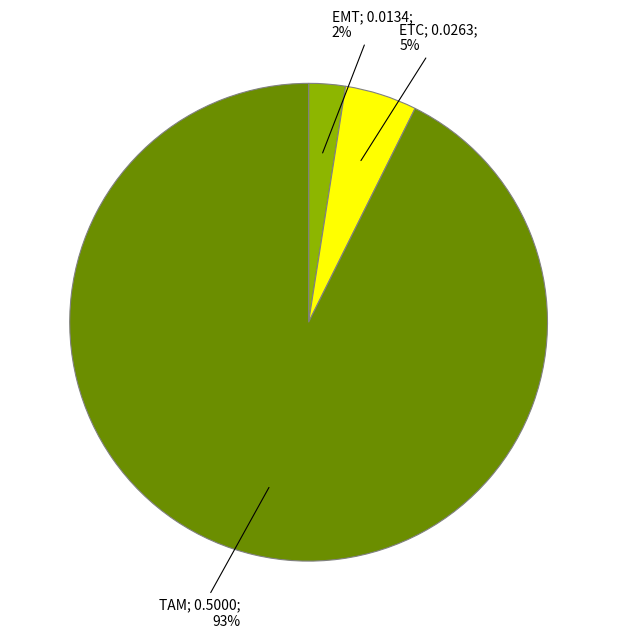

Does any single category account for the majority?

Yes